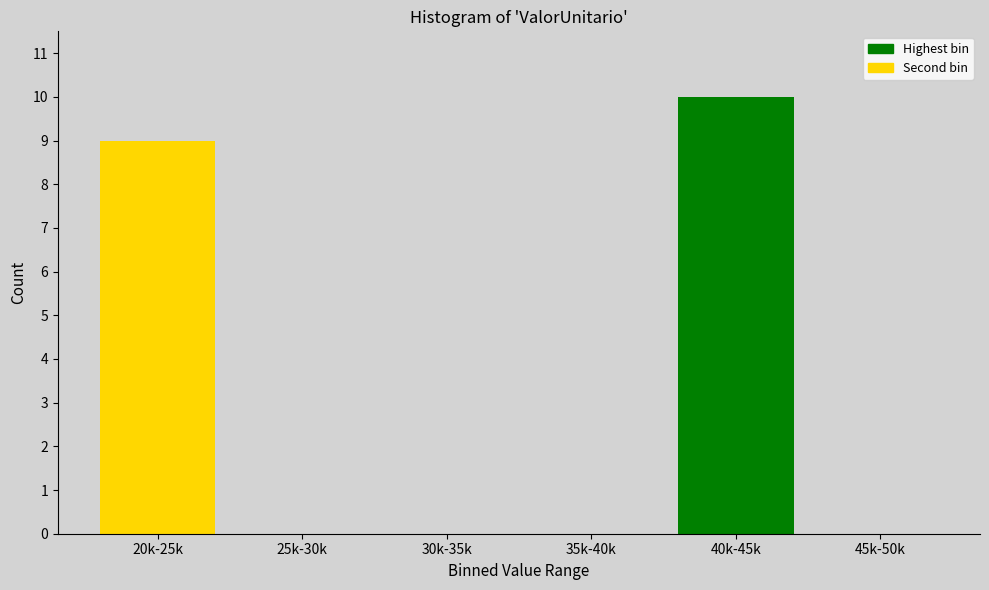

Reading left to right, extract all data points from this chart.

20k-25k=9	25k-30k=3	30k-35k=9	35k-40k=4	40k-45k=10	45k-50k=5